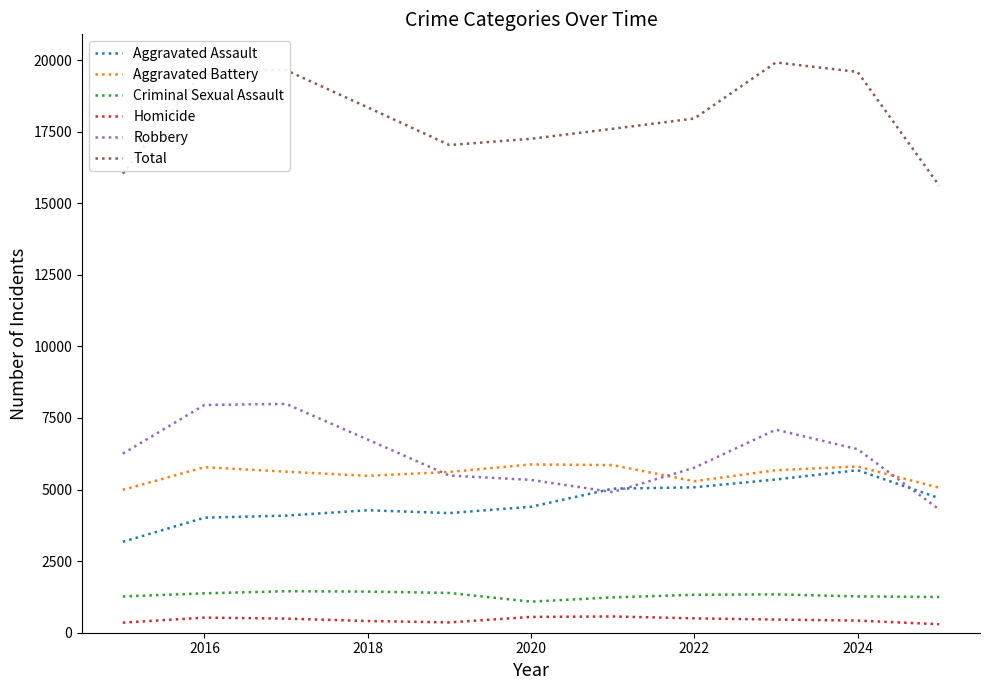

Which series has the largest total across all categories?

Total